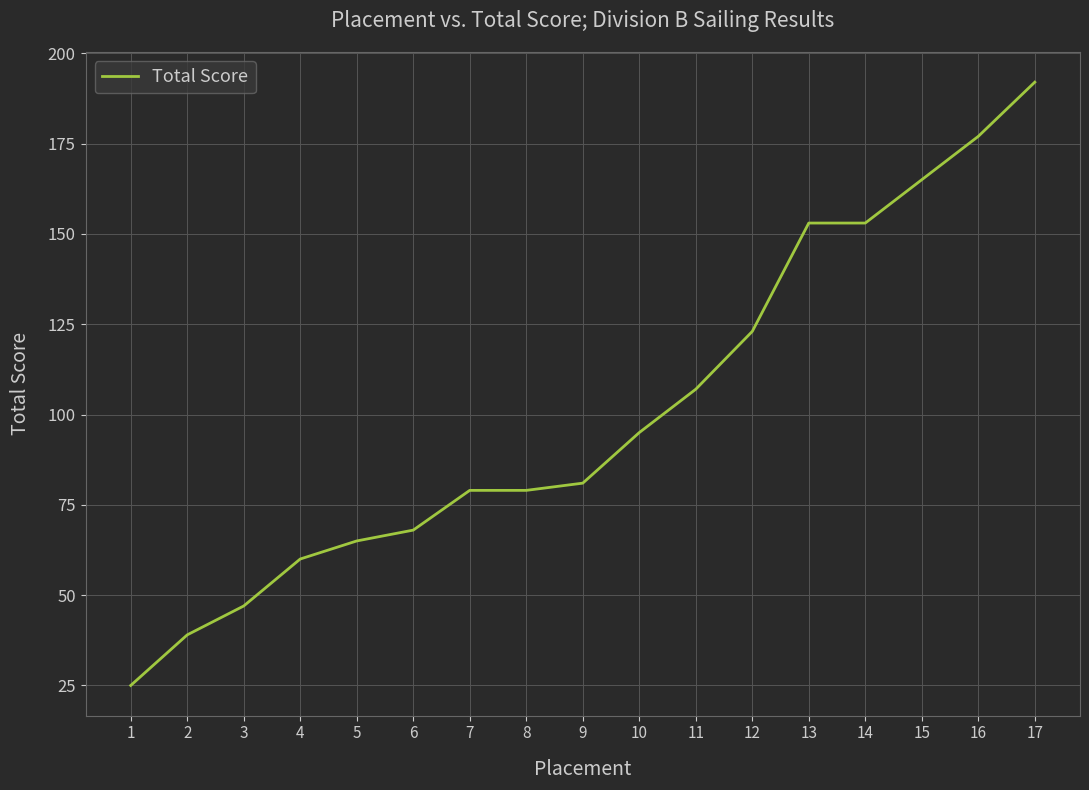

What is the ratio of the value at 3 to the value at 10?

0.5